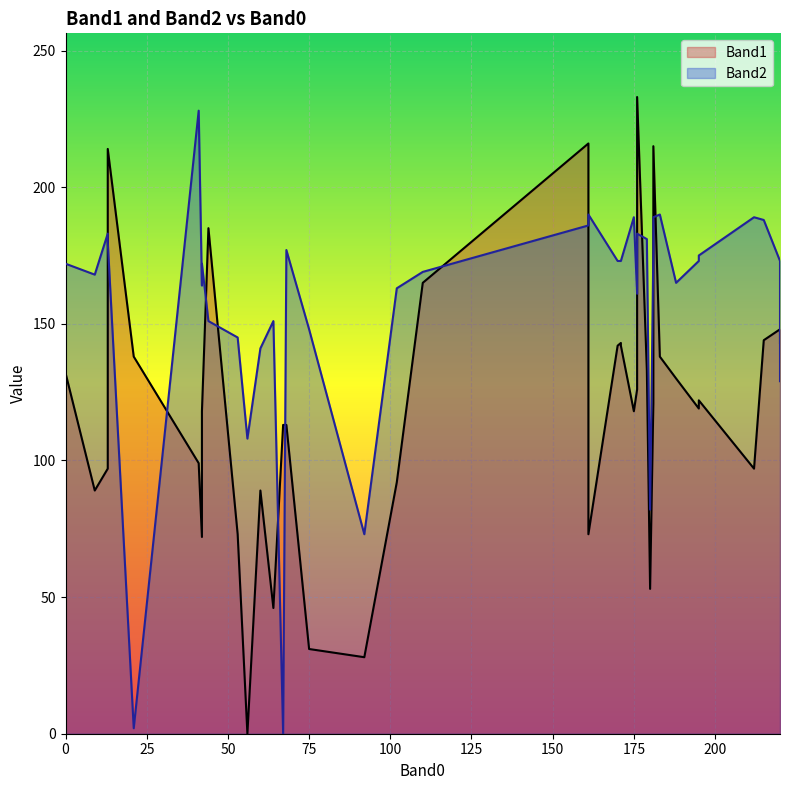

Count the number of data series in this chart.

2